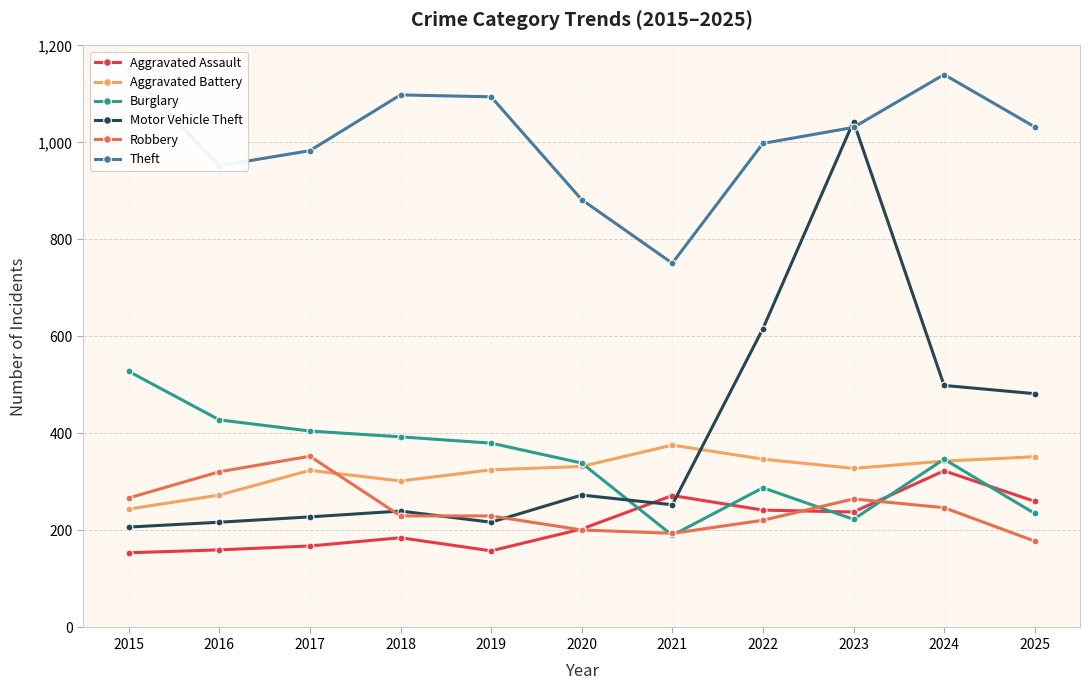

What is the difference between the highest and lowest values at 2025?

854